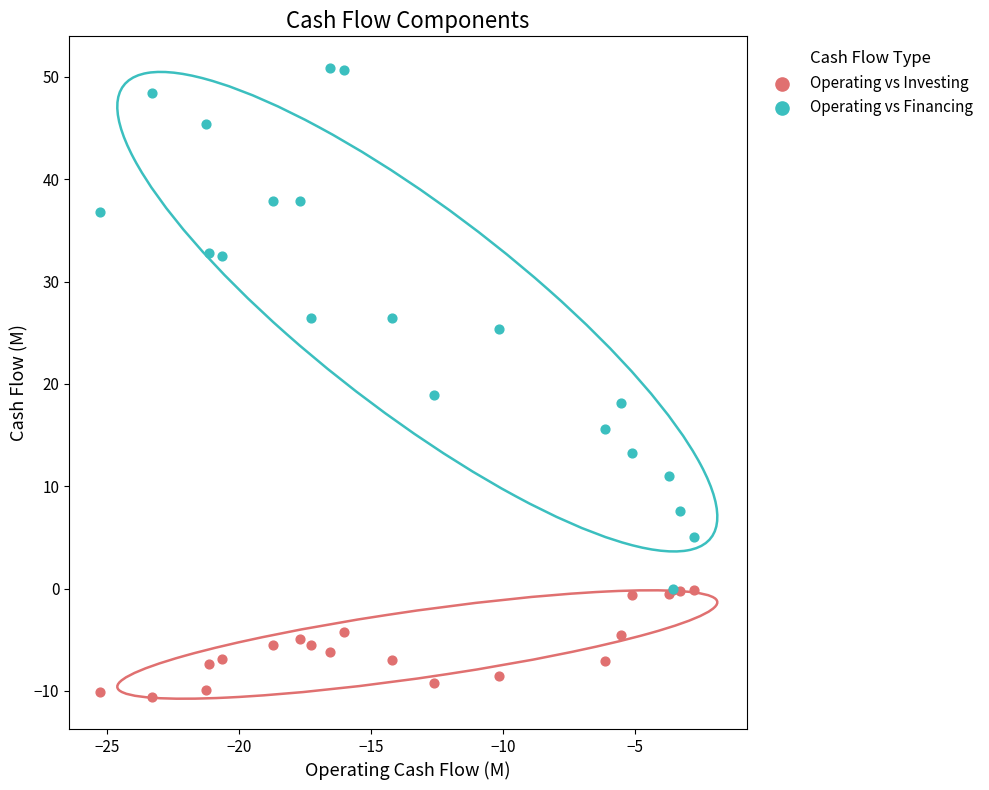

Which series reaches the minimum Y coordinate?

Operating vs Investing